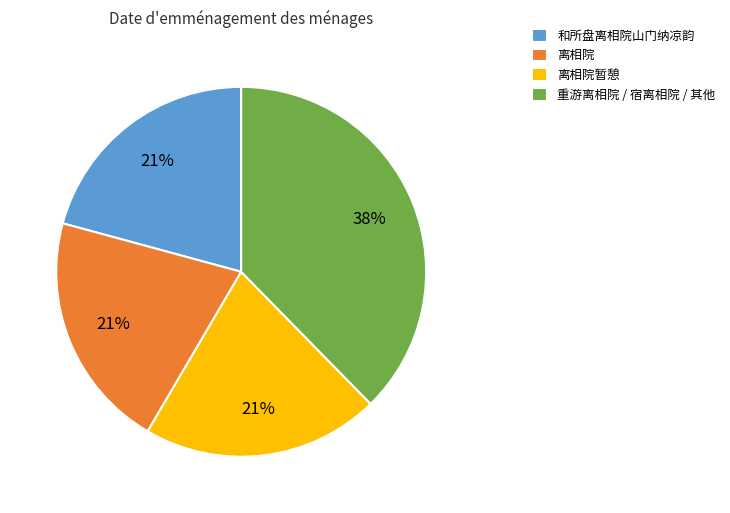

Is there any slice that represents more than half of the pie?

No